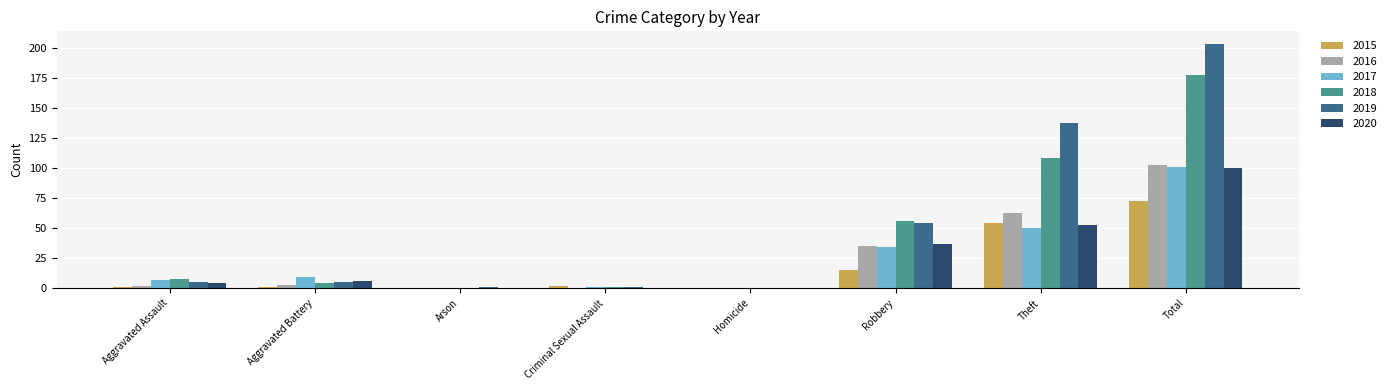

Which series has the largest total across all categories?

2019